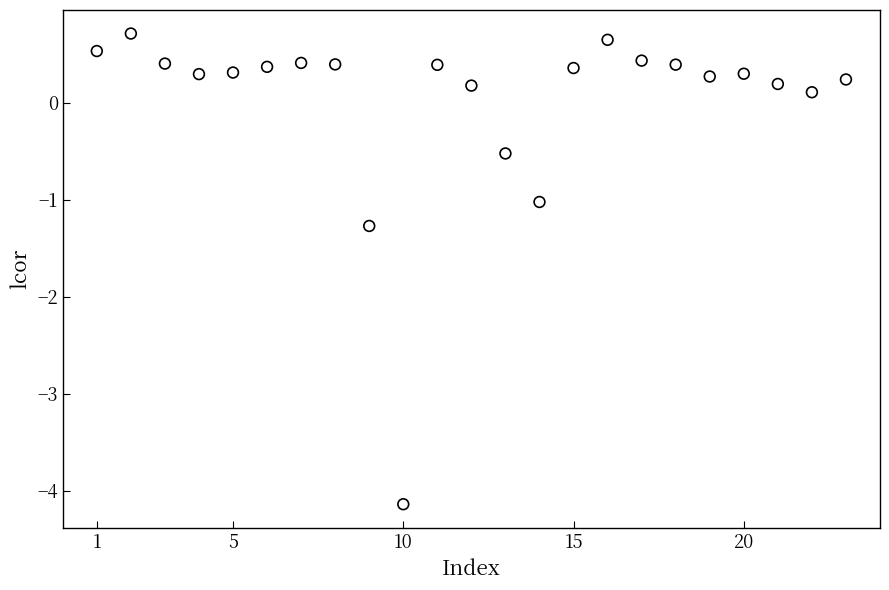

What is the range of X values (max minus min)?

22.0